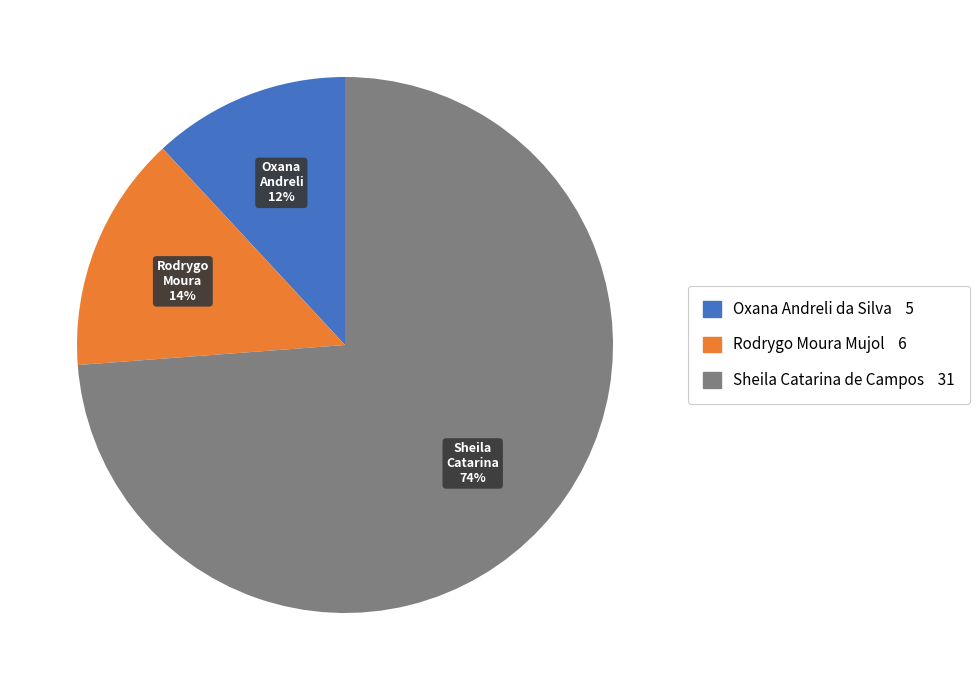

Which category has the biggest portion of the pie?

Sheila Catarina de Campos